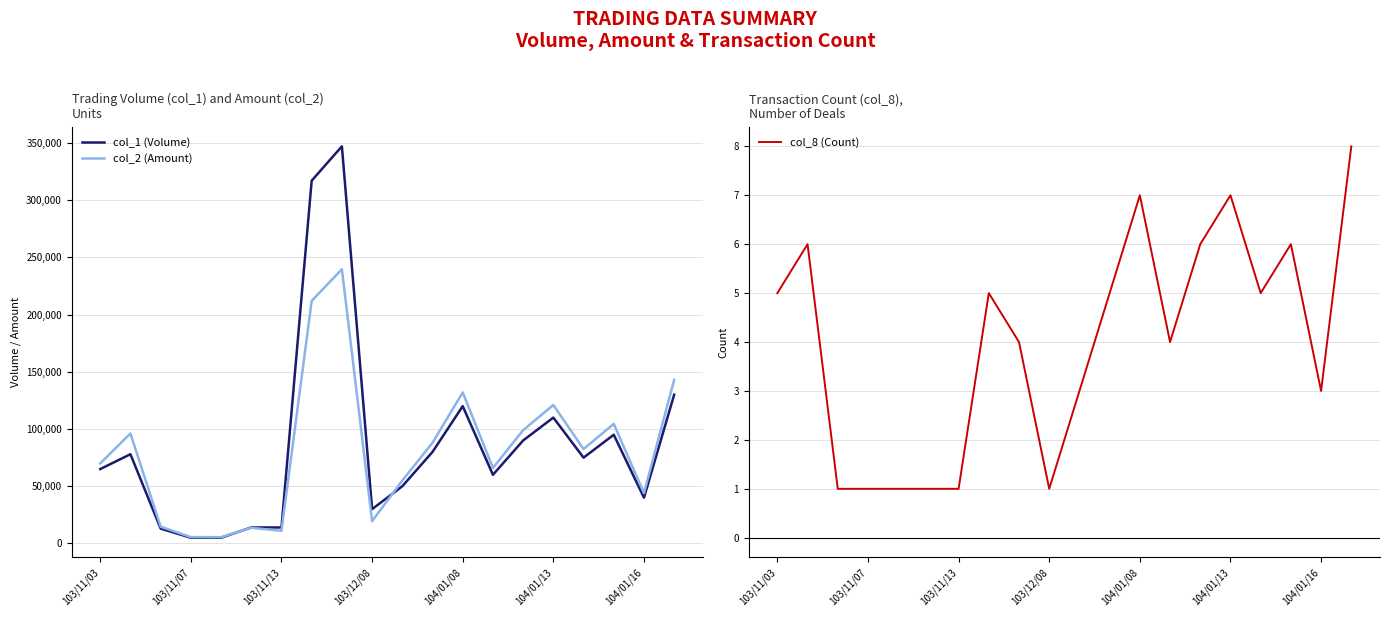

True or false: col_1 (Volume) has a value of 45936 at 11.

False